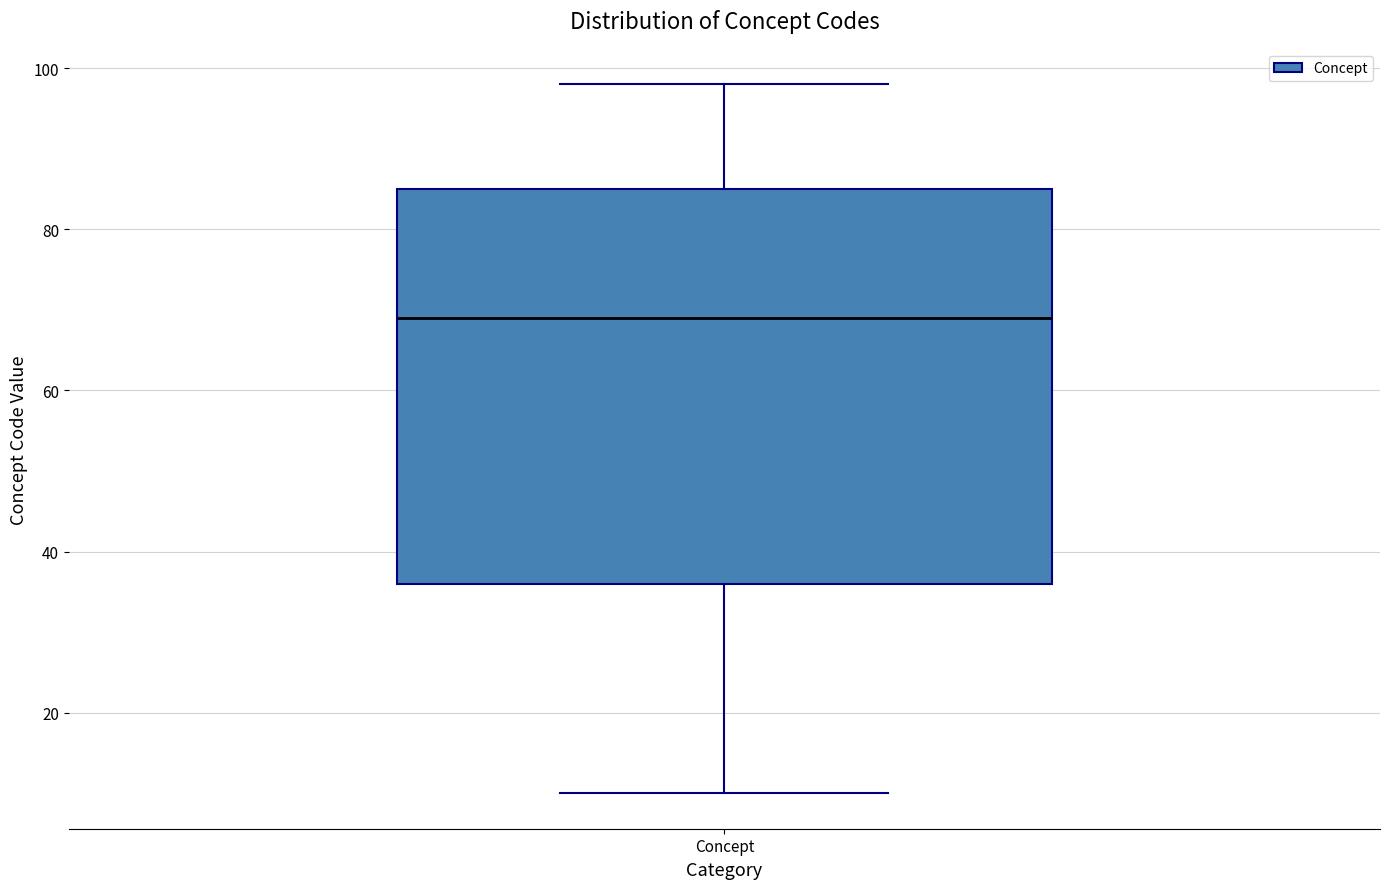

Read this box plot against the y-axis: the position of the median line, the range covered by the box, and the ends of both whiskers. The values are not printed on the chart, so give them approximately, as read against the axis.

median 70, box 36 to 86, whiskers 10 to 98